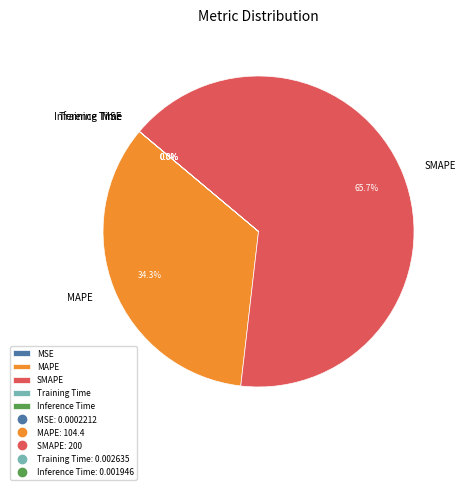

Which category has the biggest portion of the pie?

SMAPE